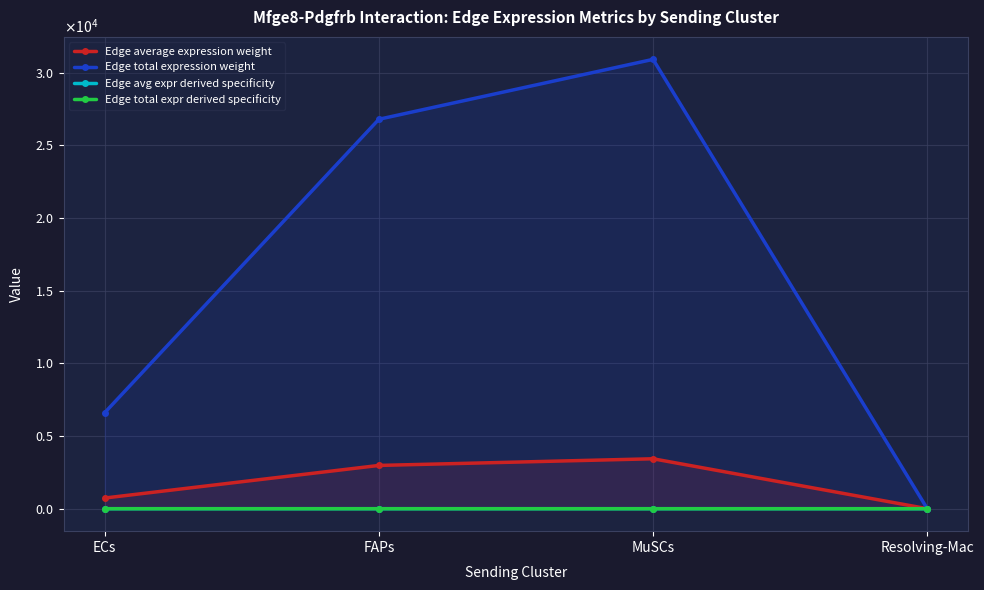

What is the label of the 2nd point from the left?

FAPs